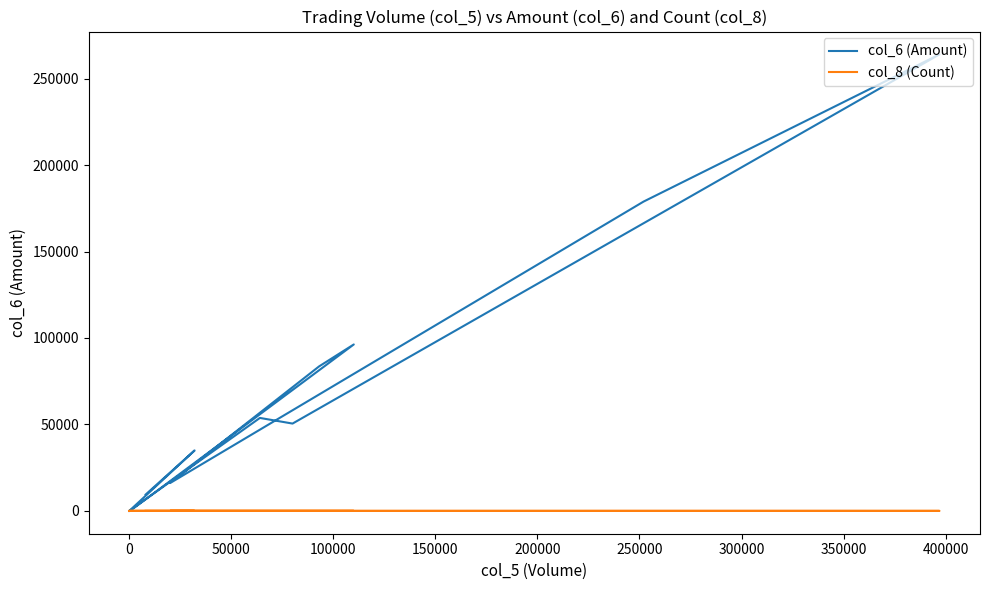

True or false: col_8 (Count) has more than 2 interior local peaks.

True